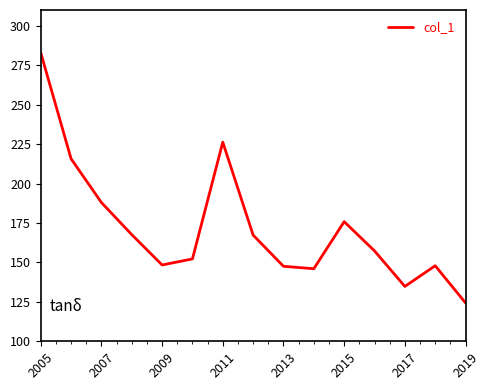

What is the maximum value shown in the chart?

283.0